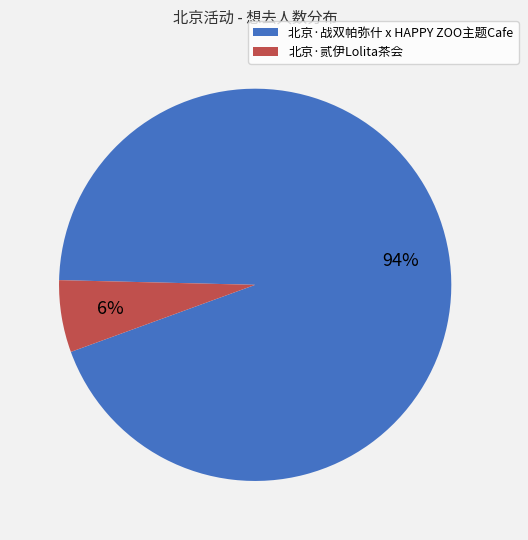

To the nearest percent, what is the difference between the largest and smallest slice percentages?

88%